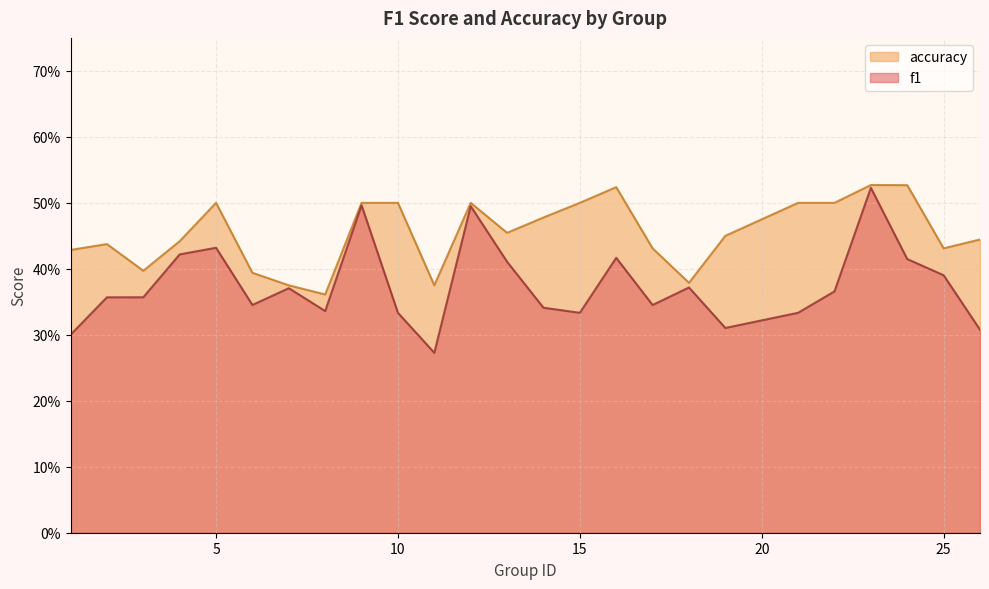

Count the accuracy values in the range 0 to 1.

25